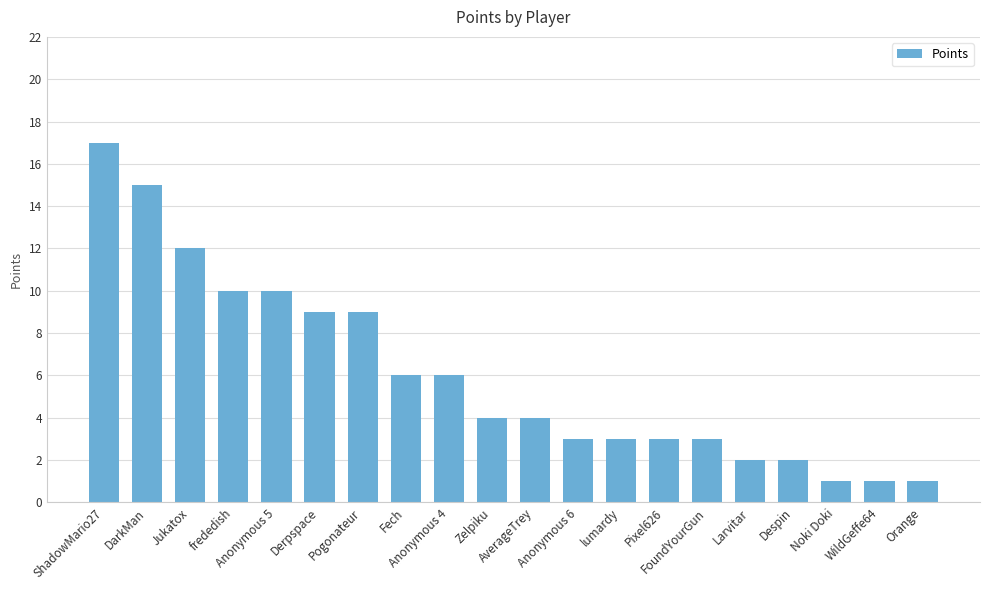

Which has a higher value, DarkMan or Jukatox?

DarkMan